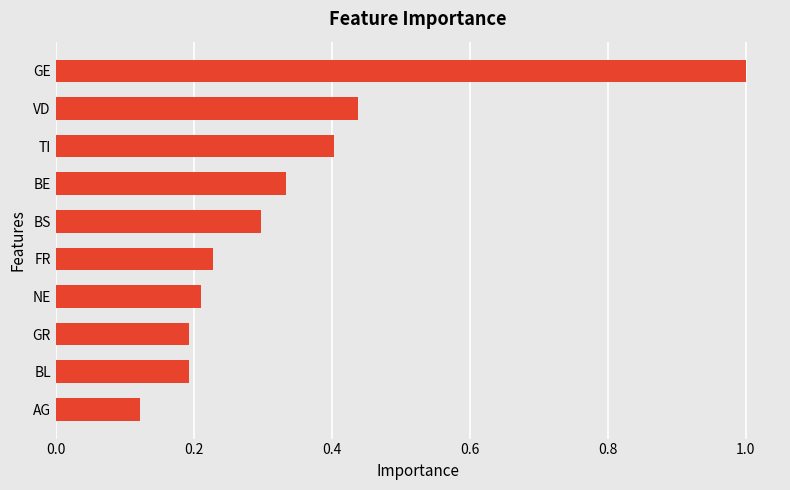

What is the sum of the values at GE and GR?

1.2